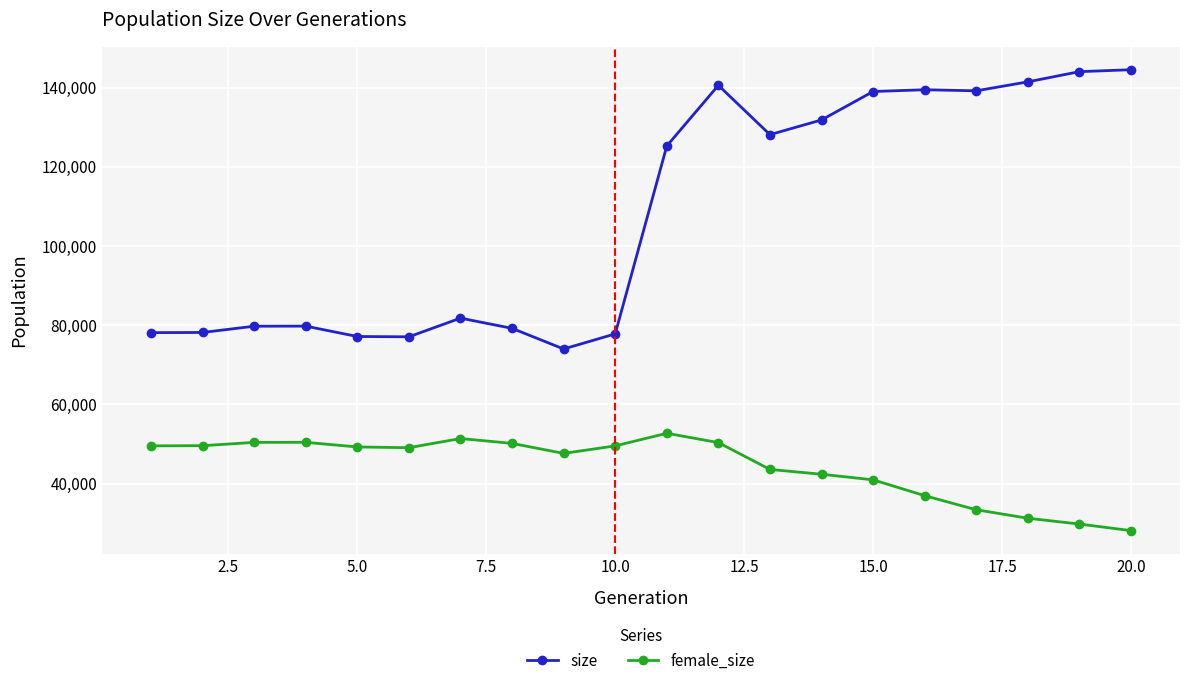

What is the difference between the maximum and minimum values in the female_size series?

24581